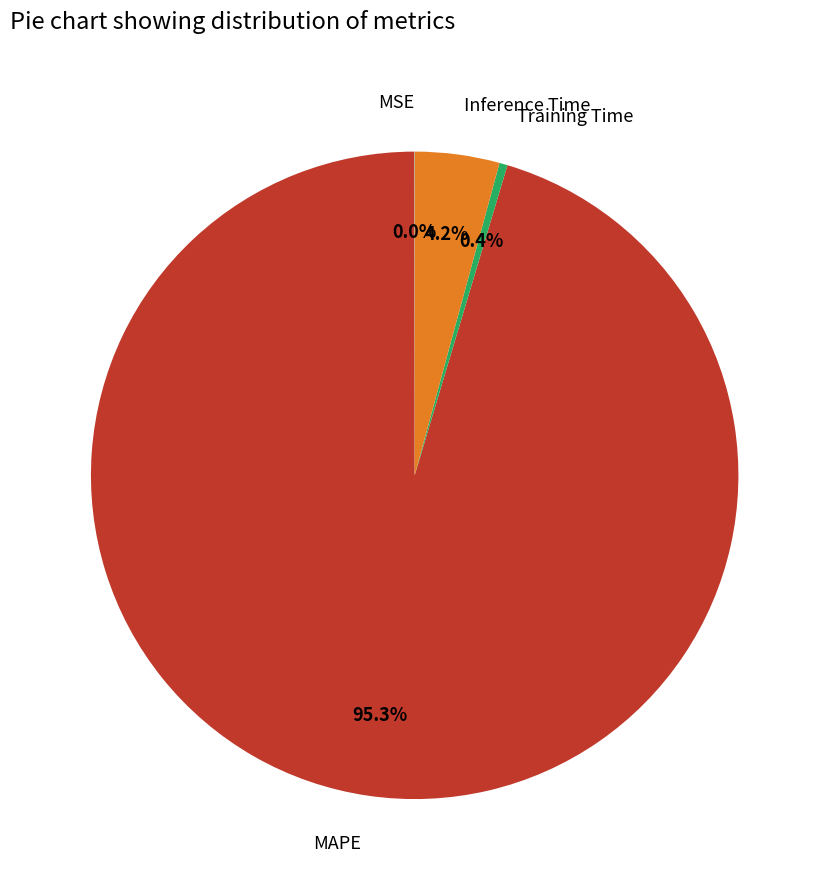

What is the largest slice in the pie chart?

MAPE